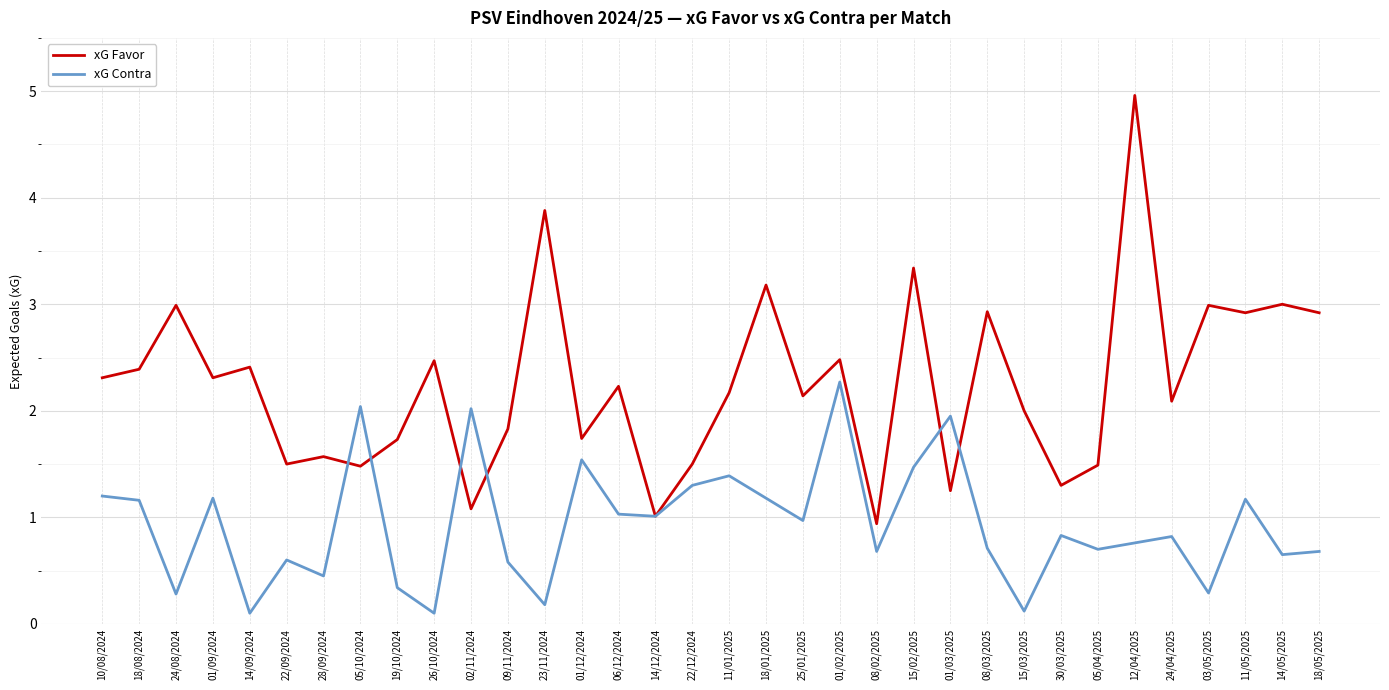

The value of xG Contra at 01/02/2025 is 2.3. True or false?

True